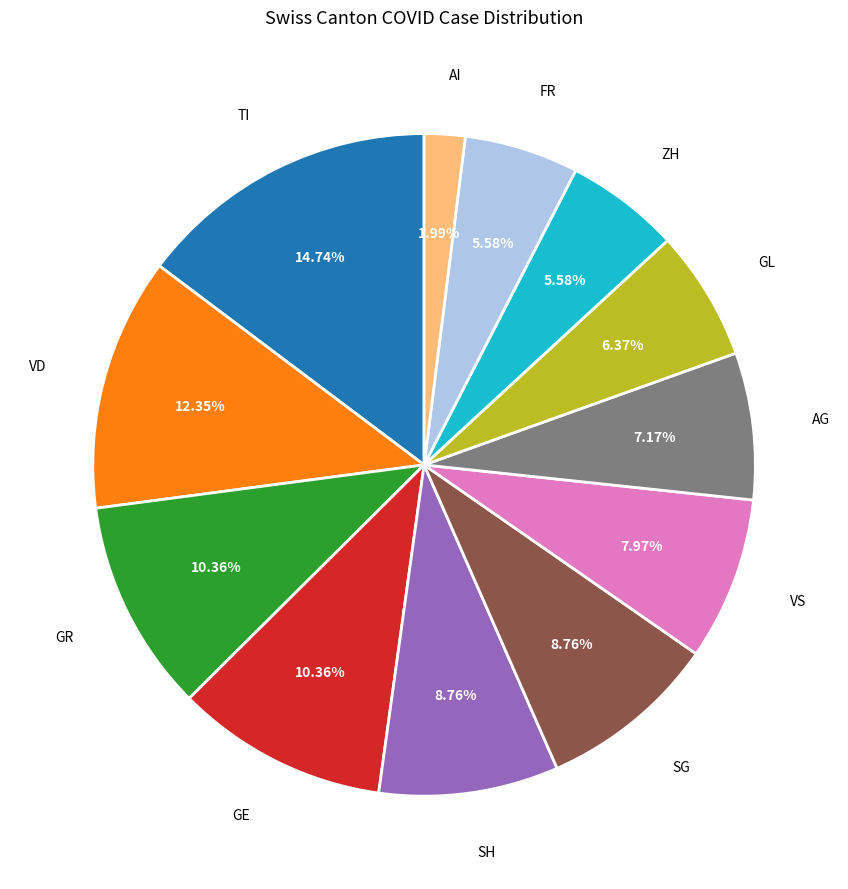

Between SH and AG, which is larger?

SH